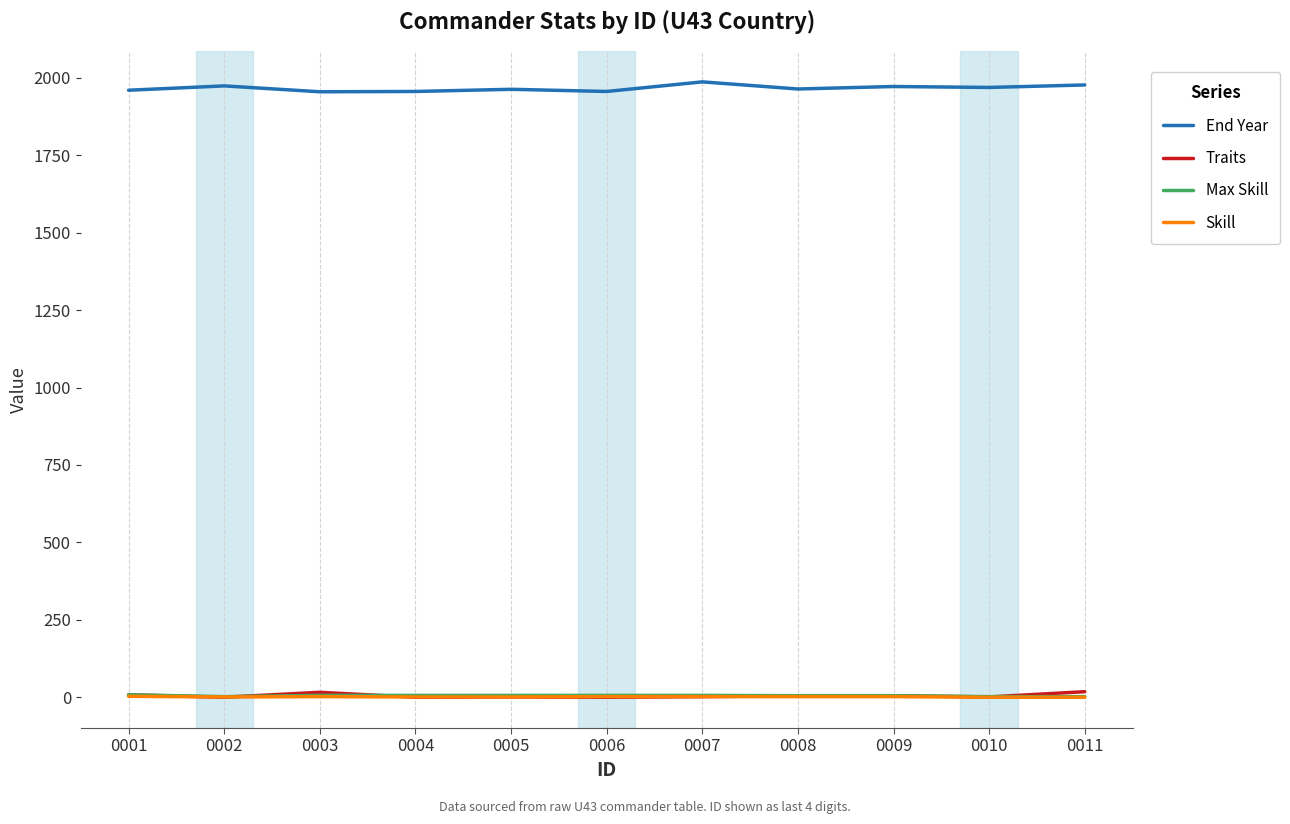

Is it true that Skill equals 2 at 0009?

True